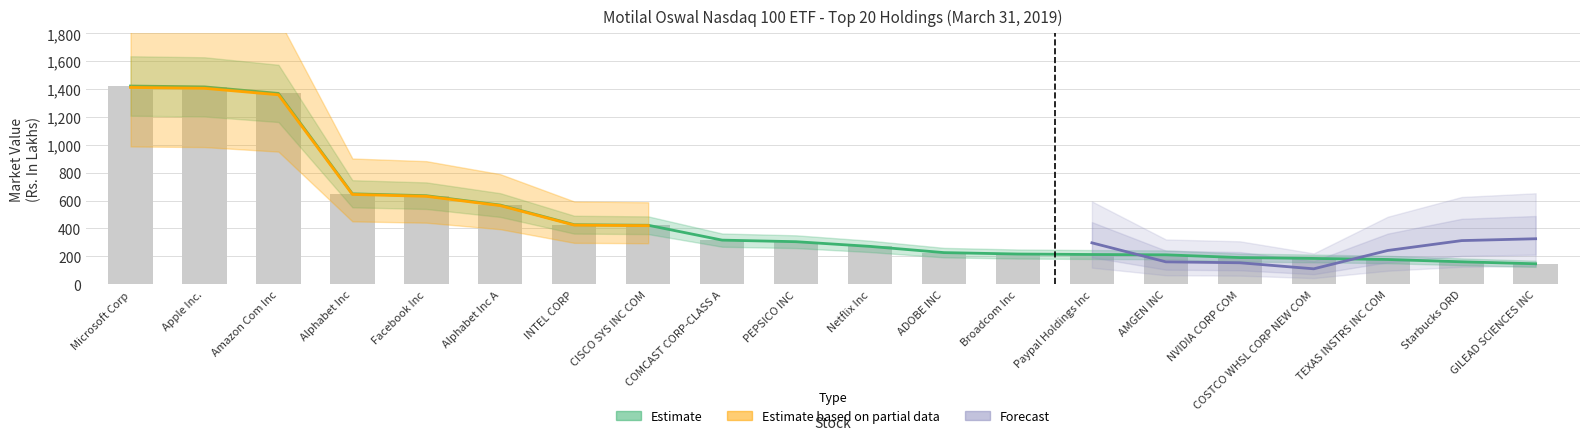

What is the label of the 19th bar from the right?

Apple Inc.